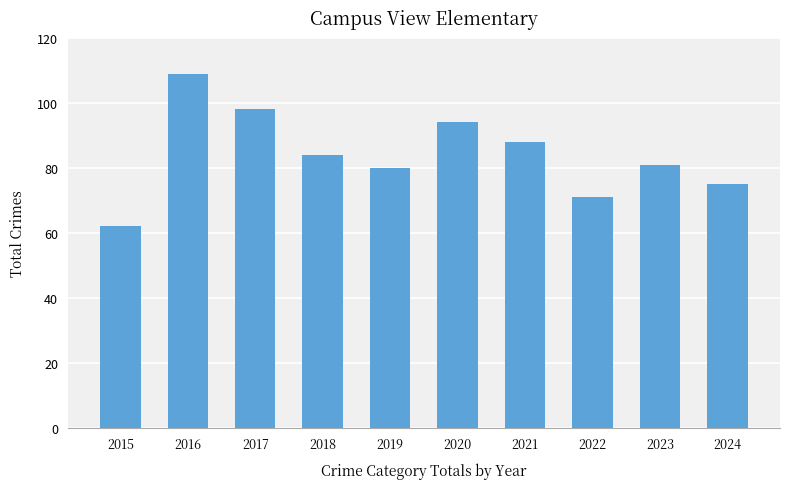

What value does the data have at 2021?

88